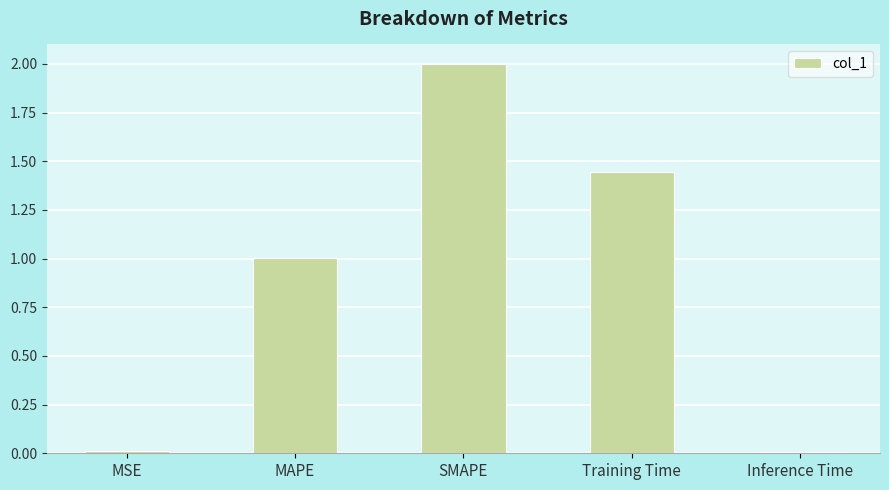

What is the label of the 1st bar from the right?

Inference Time